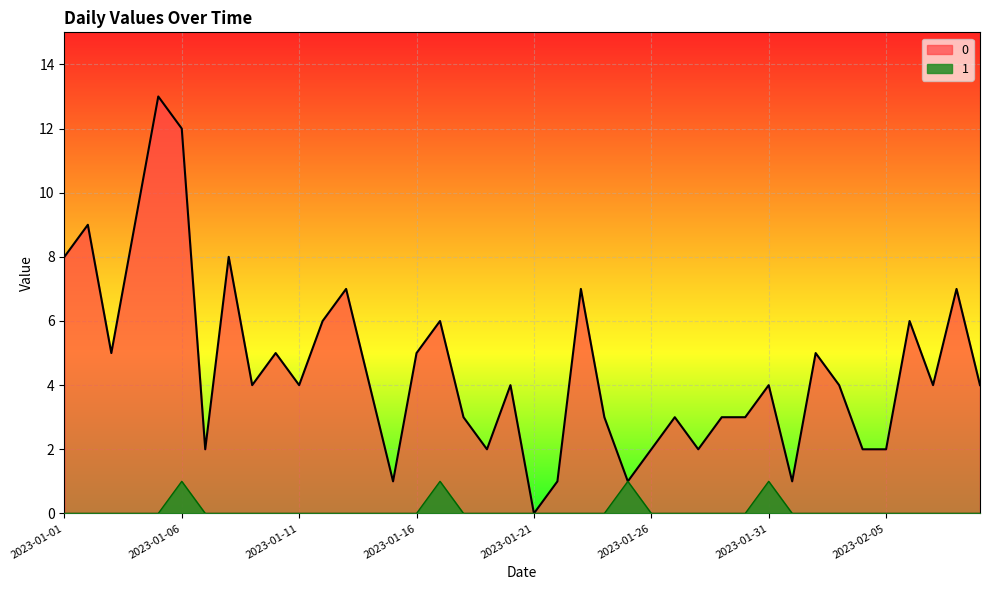

What is the maximum value shown in the chart?

13